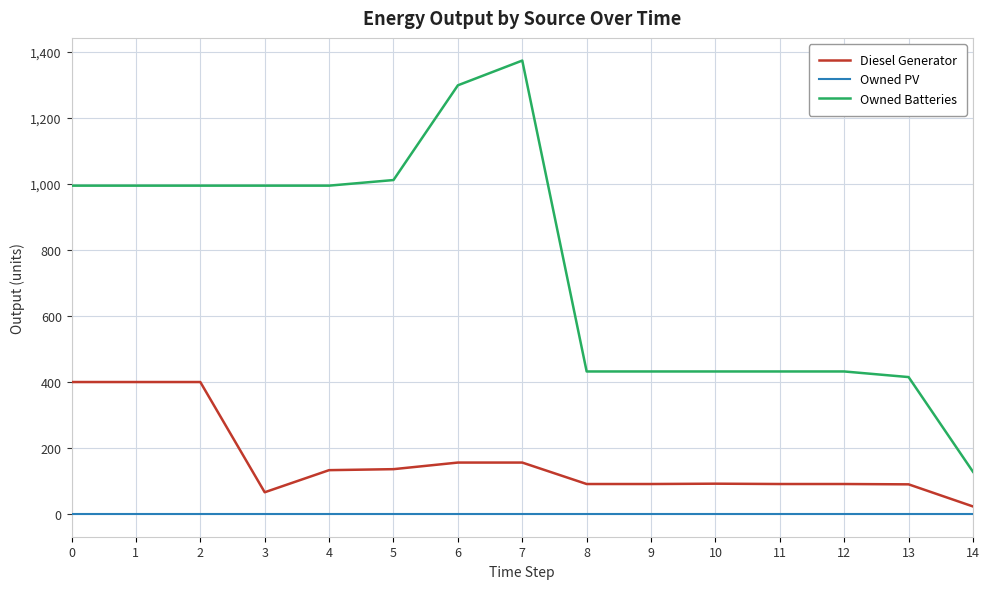

Is it true that Diesel Generator equals 400 at 0?

True